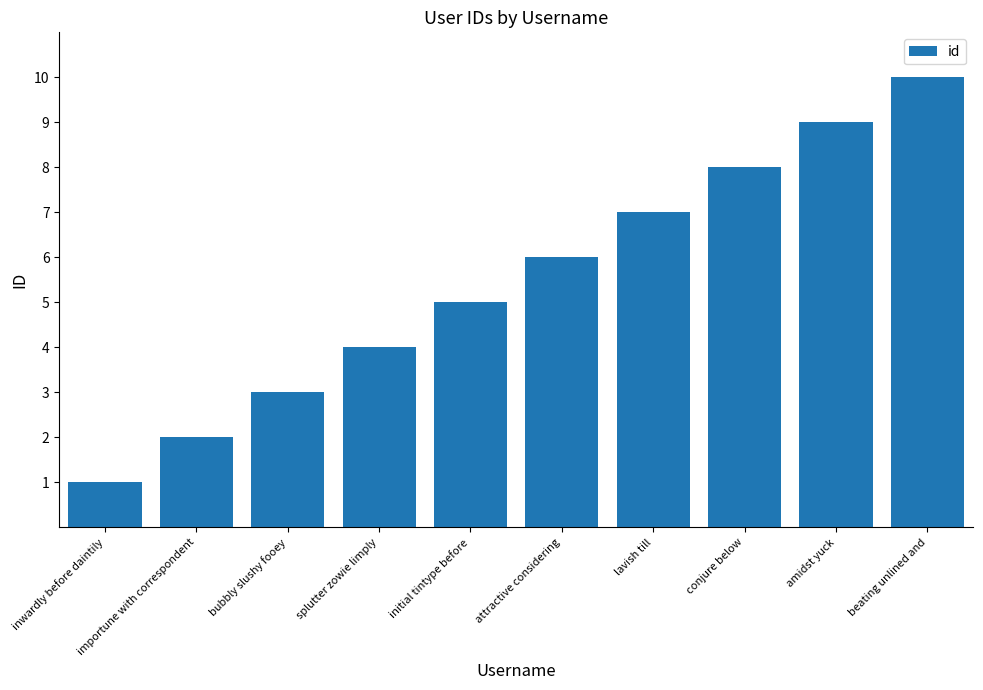

What is the difference between the second highest and second lowest values?

7